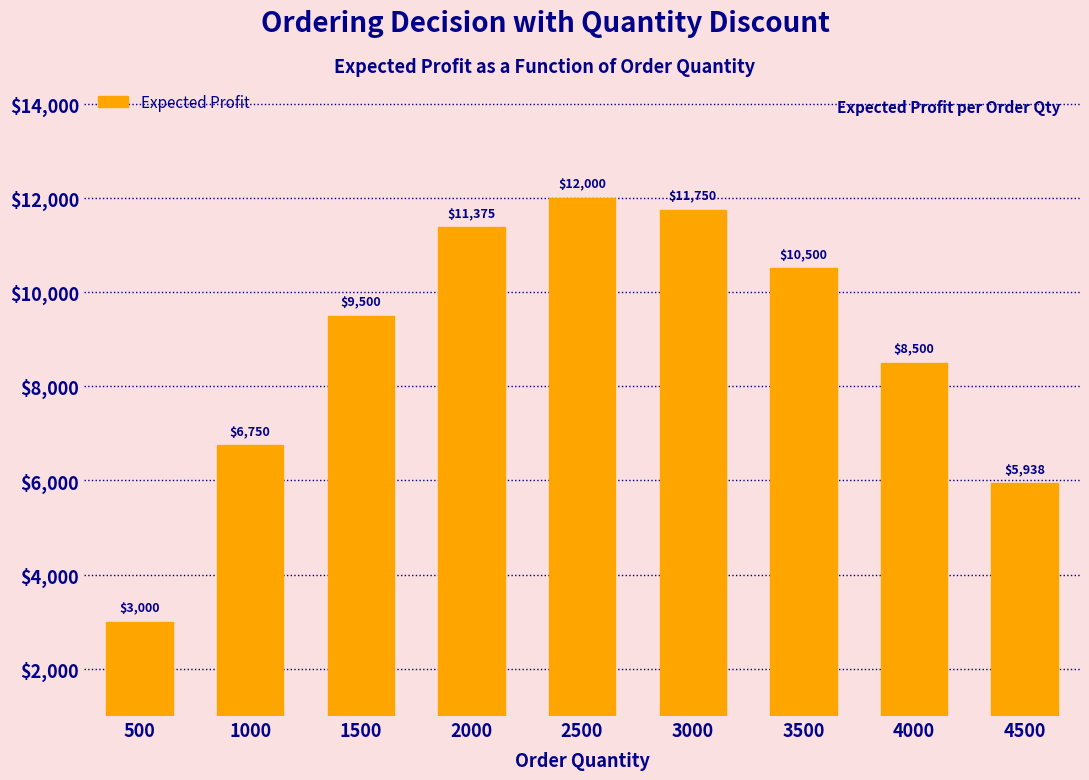

Are the bars horizontal?

No